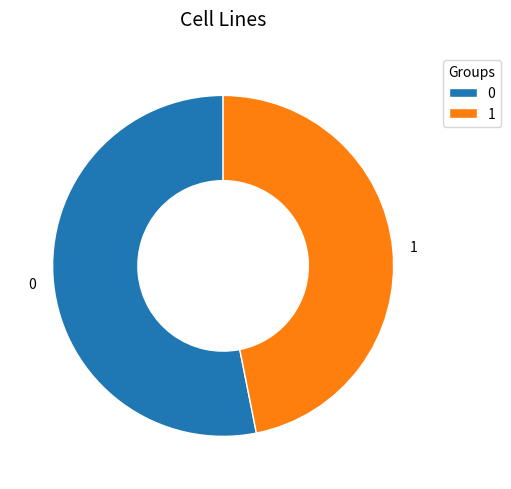

Count the number of slices in the pie.

2